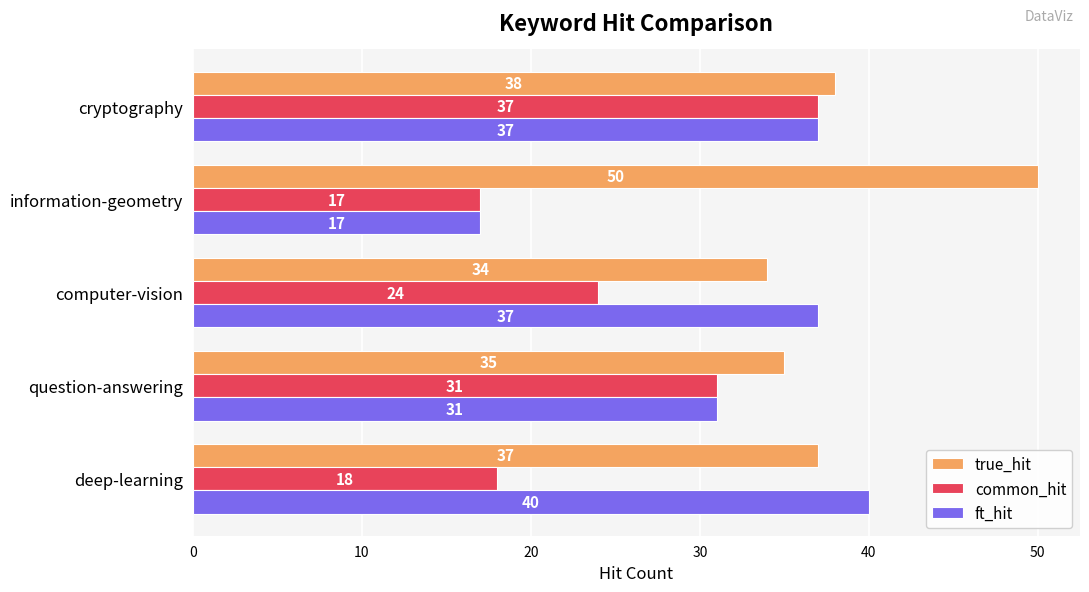

What is the spread (max minus min) of values at question-answering?

4